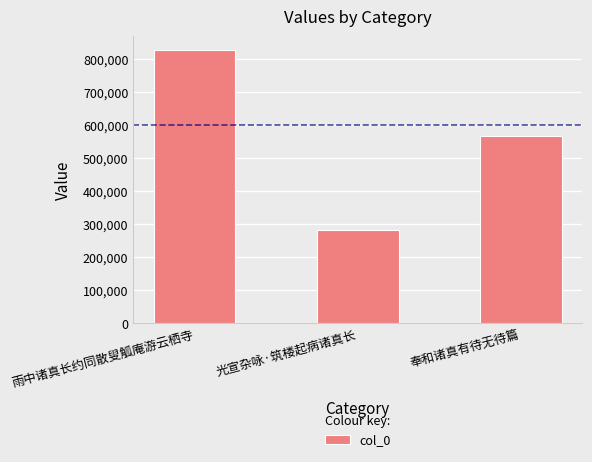

What position from the left is 光宣杂咏·筑楼起病诸真长?

2